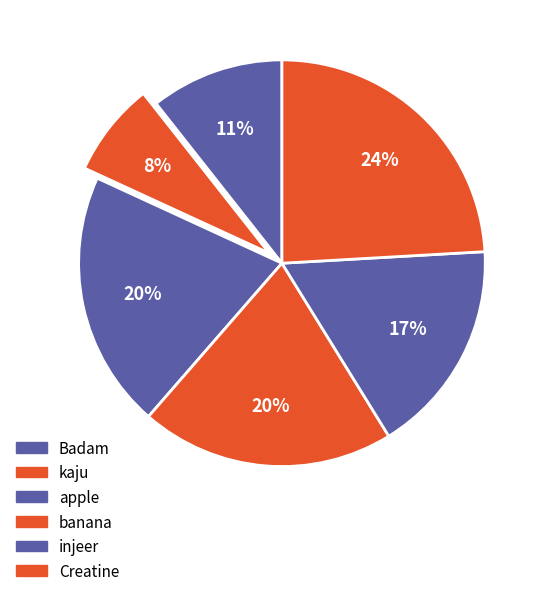

What is the ratio of the value at banana to the value at injeer?

1.2